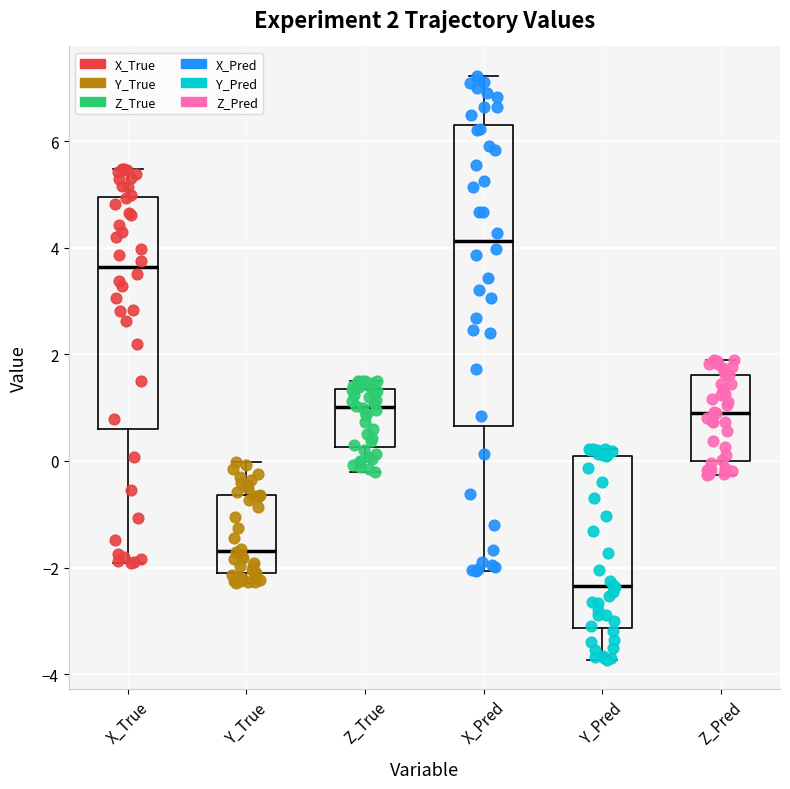

Which box's median line is the highest?

X_Pred